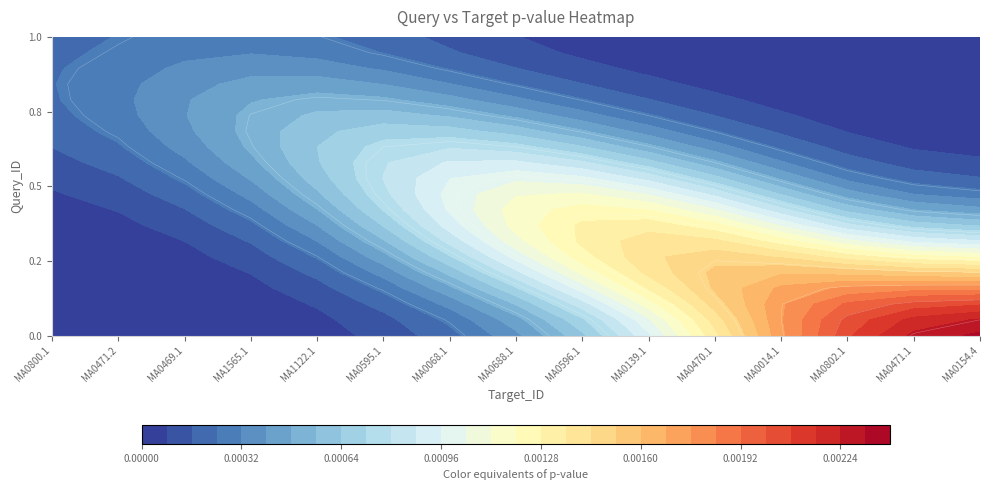

Rank the series at 1 from highest to lowest value.

MA0800.1, MA0471.2, MA0469.1, MA1565.1, MA1122.1, MA0595.1, MA0068.1, MA0688.1, MA0596.1, MA0139.1, MA0470.1, MA0014.1, MA0802.1, MA0471.1, MA0154.4